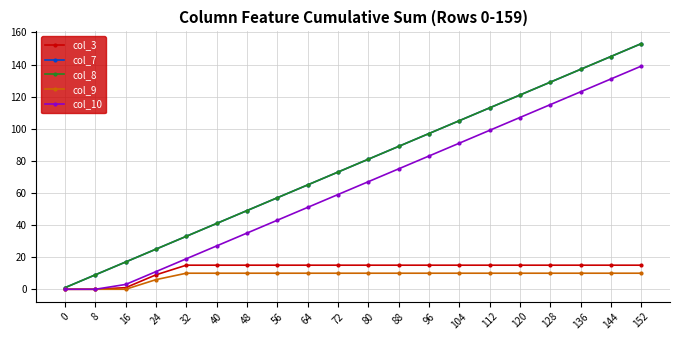

Does the chart have visible grid lines?

Yes